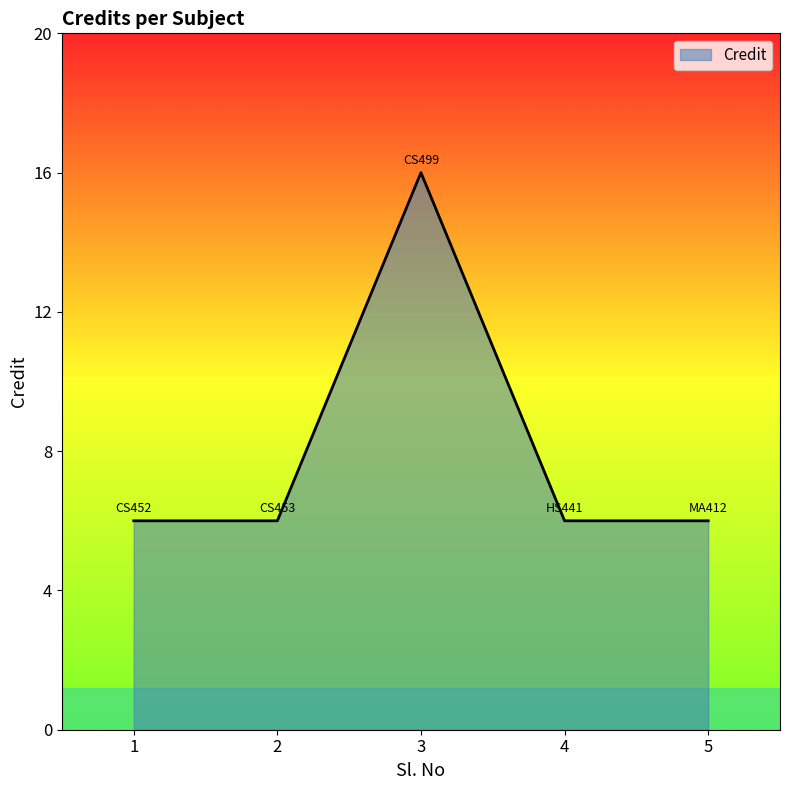

What is the smallest value displayed?

6